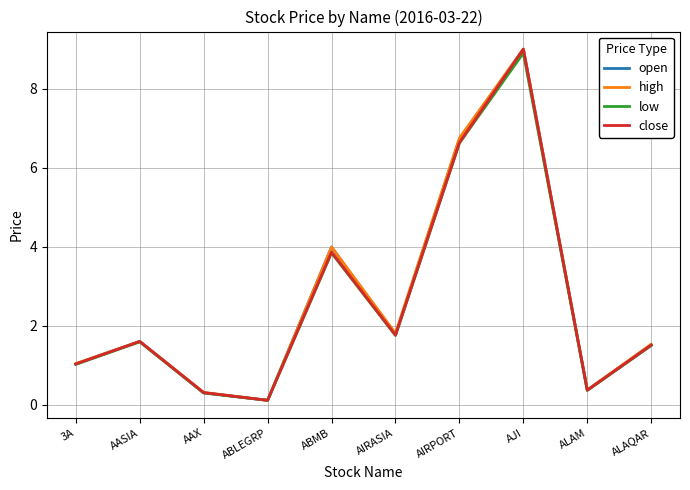

True or false: close has more than 0 interior local peaks.

True